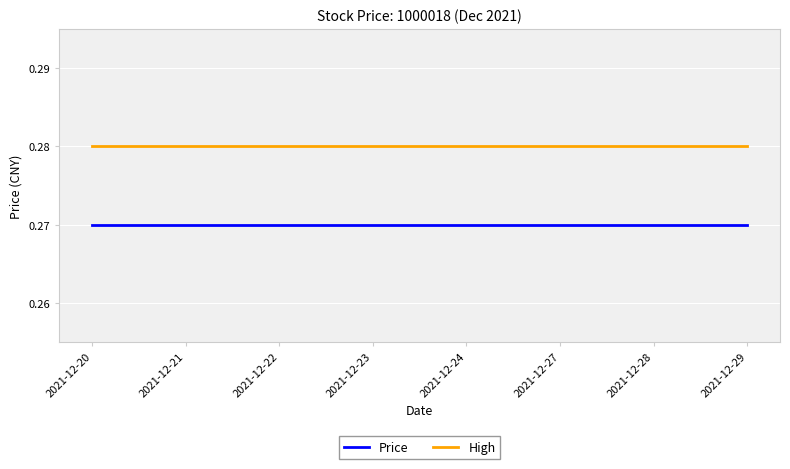

At 2021-12-23, list the series in order from largest to smallest.

High, Price